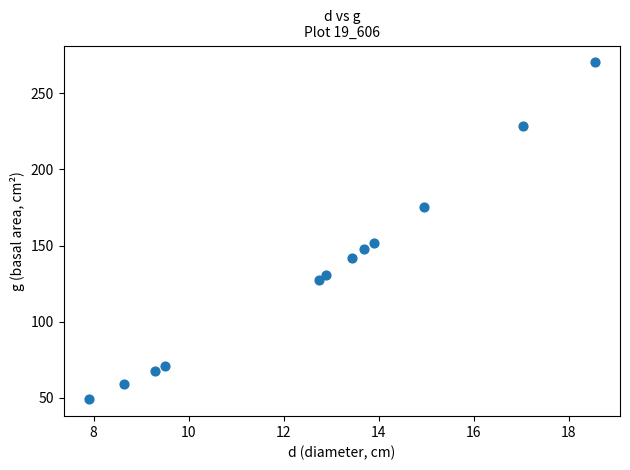

What is the average Y value?

135.0